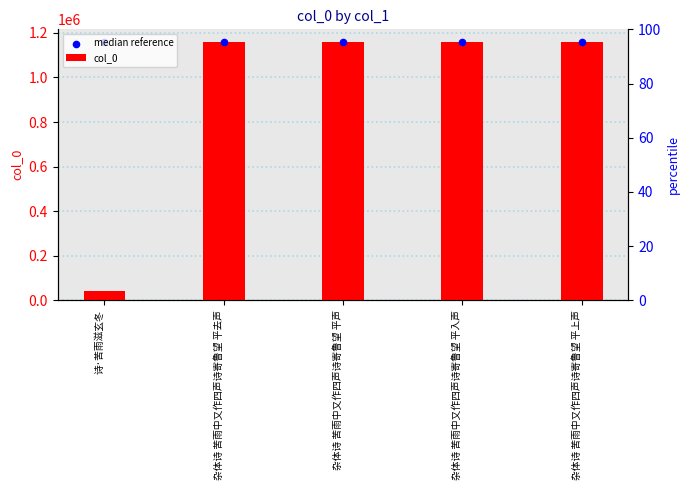

Which series has the largest Y range (max minus min)?

col_0